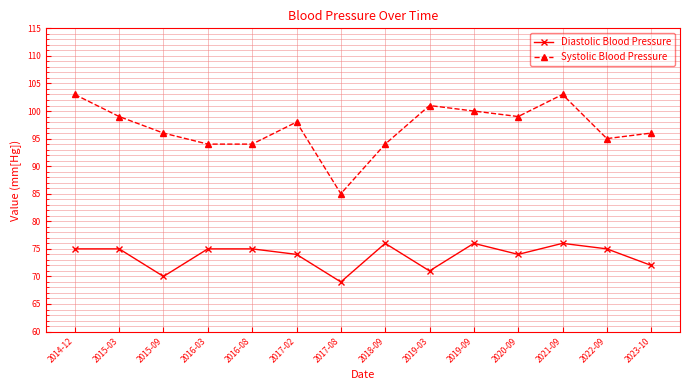

True or false: Diastolic Blood Pressure and Systolic Blood Pressure intersect in this chart.

False